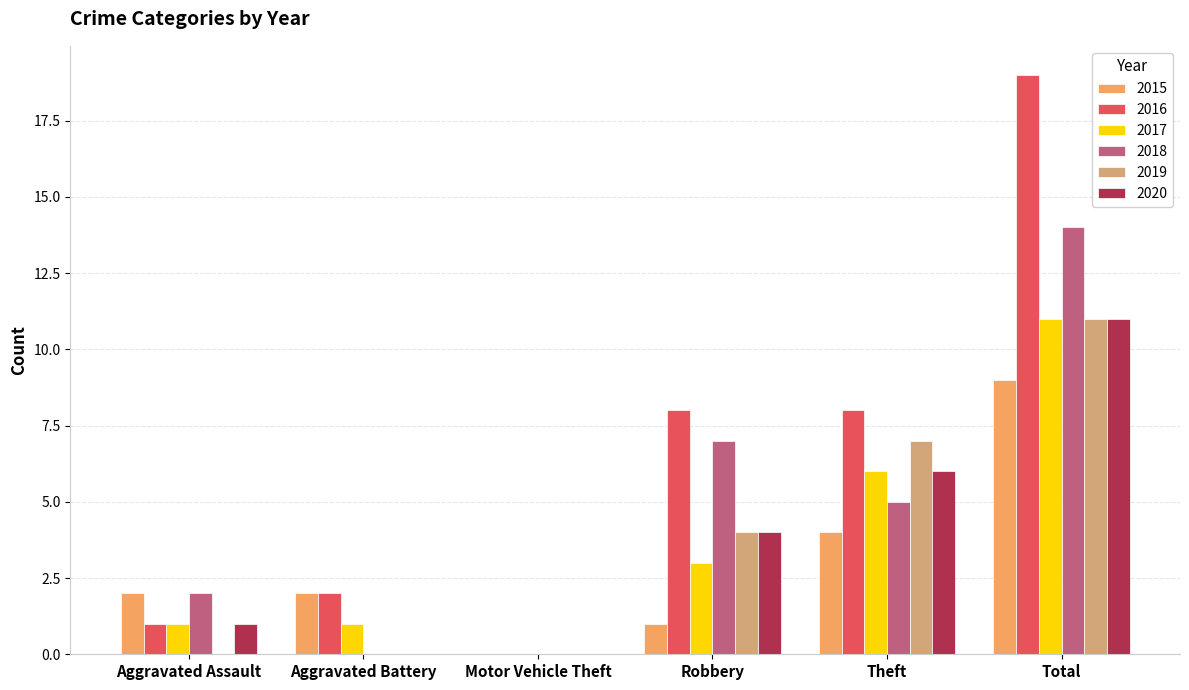

What are all the series names shown in the legend?

2015, 2016, 2017, 2018, 2019, 2020